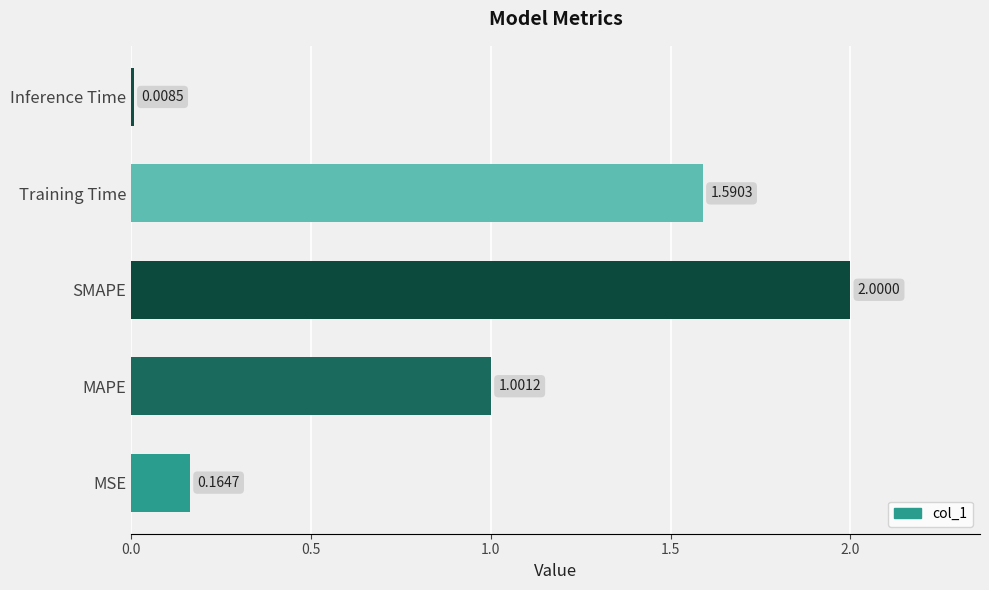

At which category does the chart reach its minimum across all series?

Inference Time